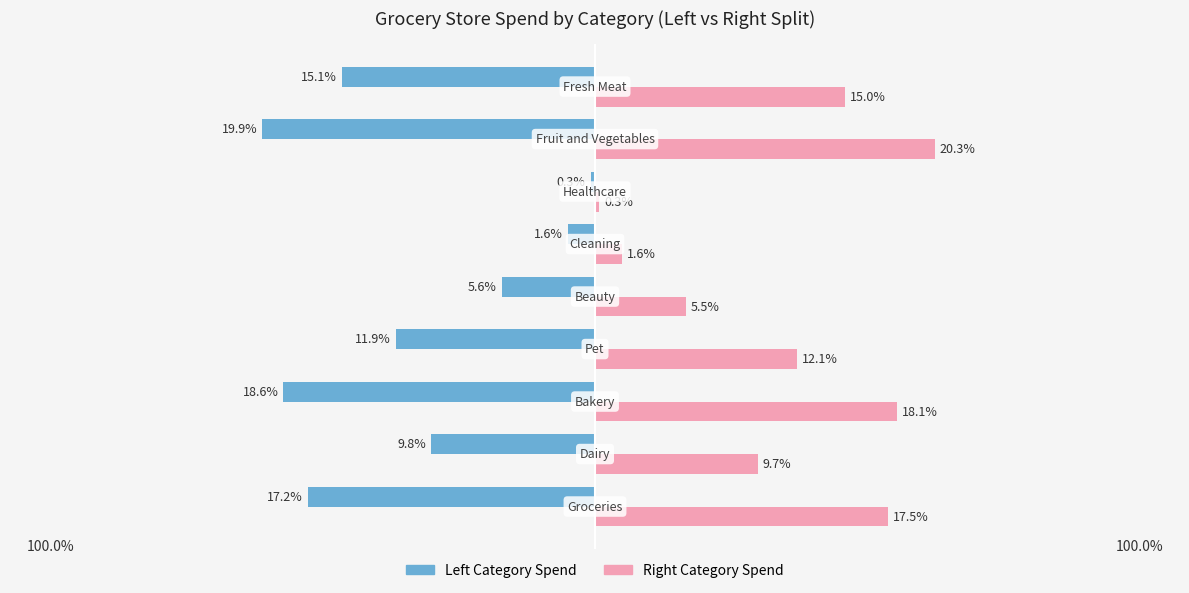

Which series has the widest spread of values?

Right Category Spend